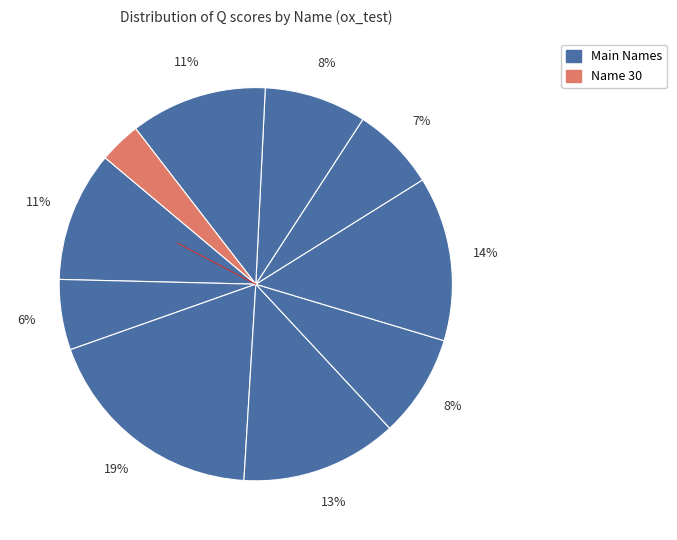

Count the number of slices in the pie.

10